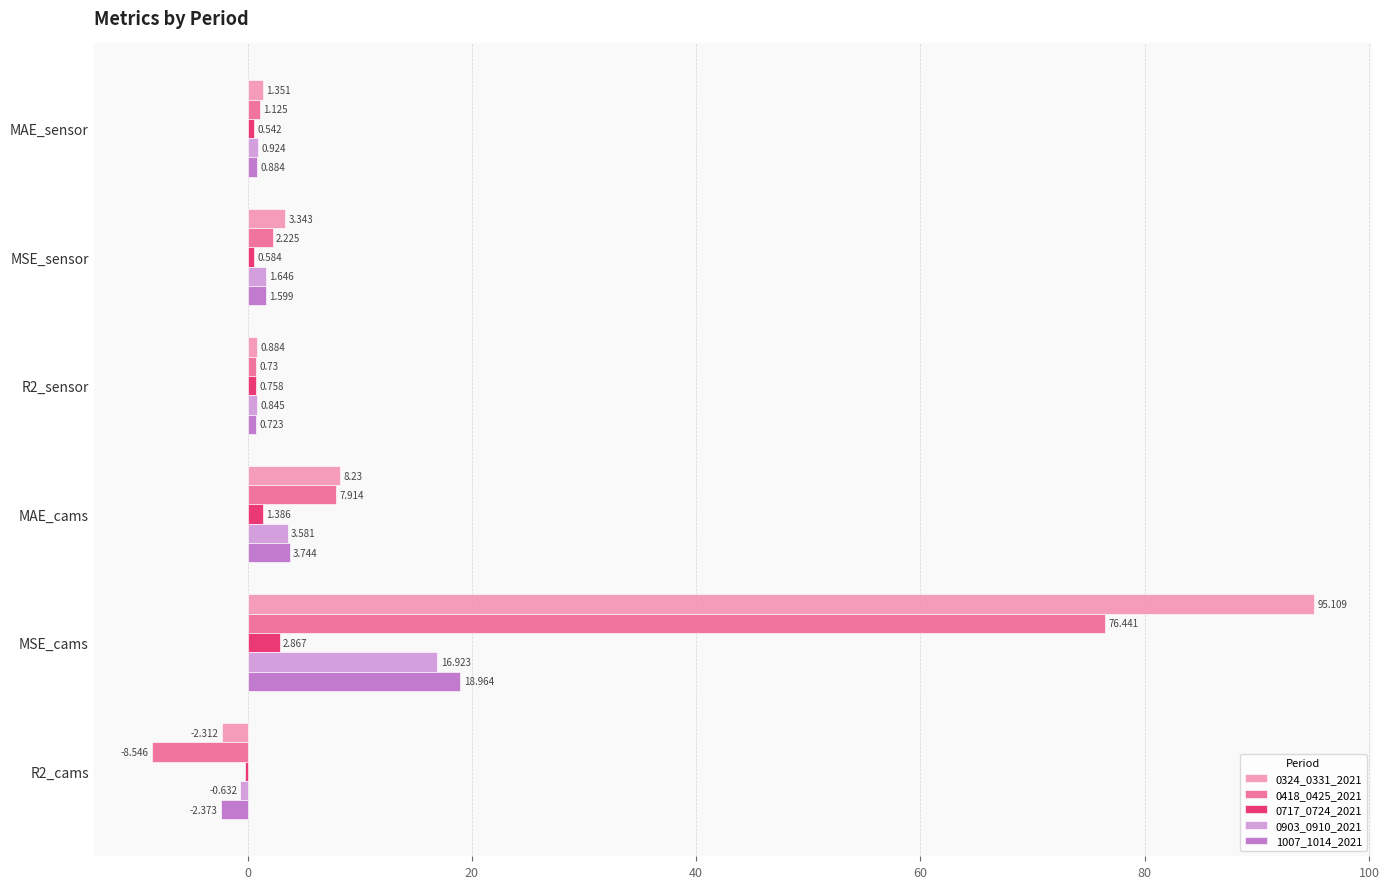

What is the sum of all 0903_0910_2021 values?

23.3